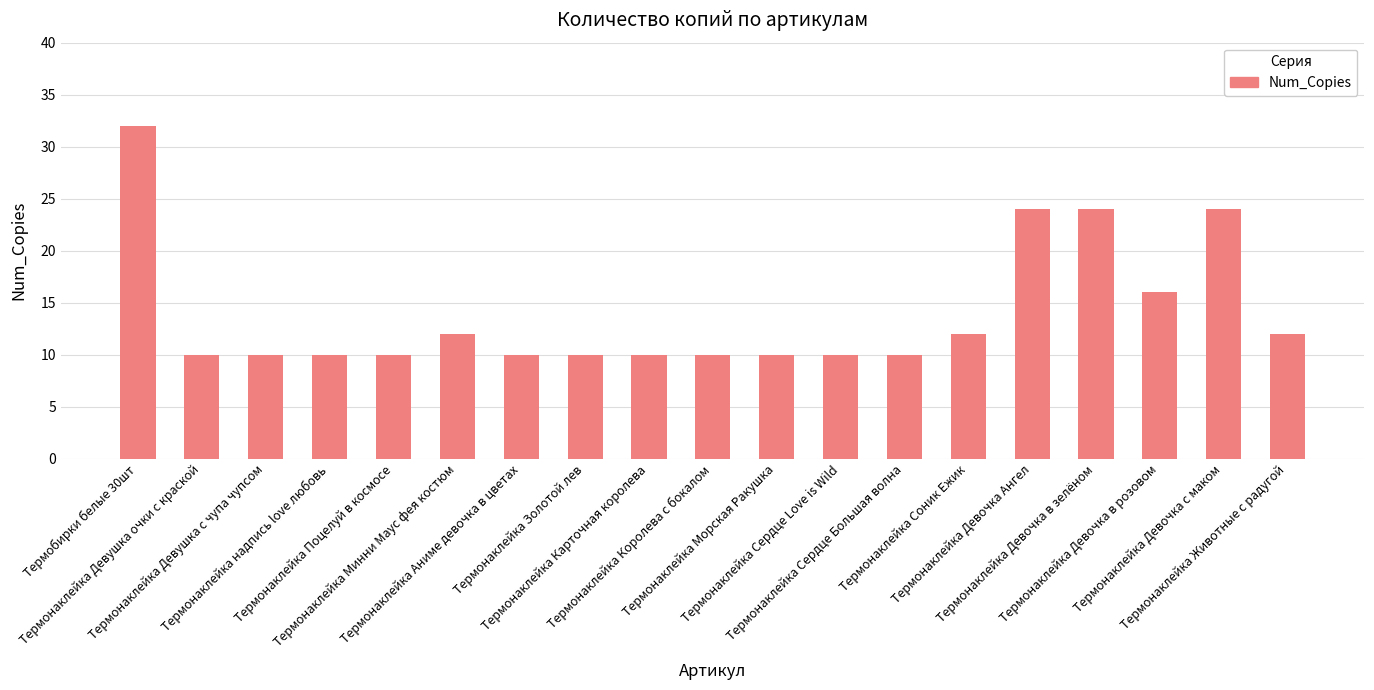

What is the label of the 14th bar from the right?

Термонаклейка Минни Маус фея костюм